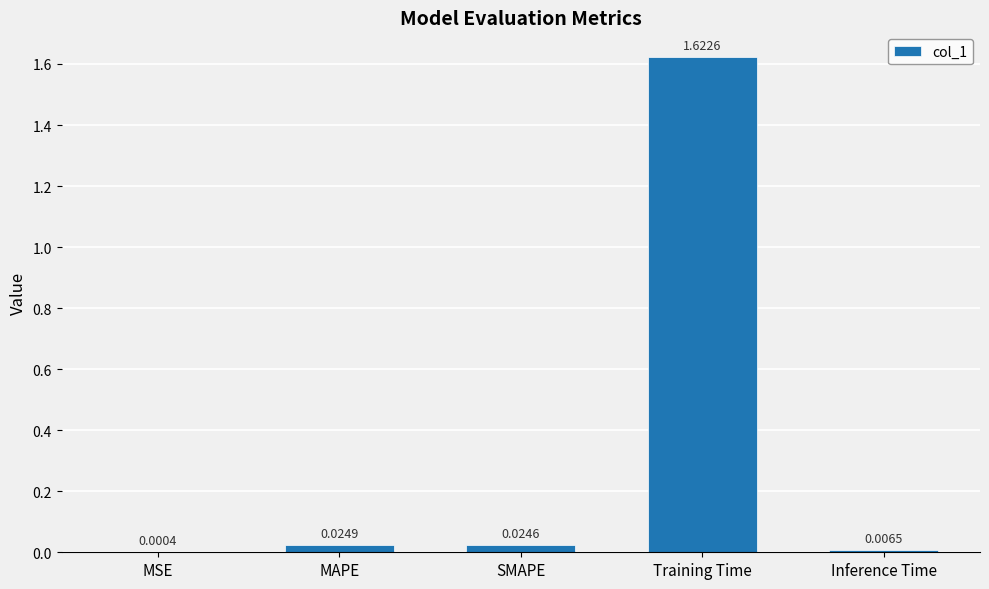

What is the sum of all values?

1.7